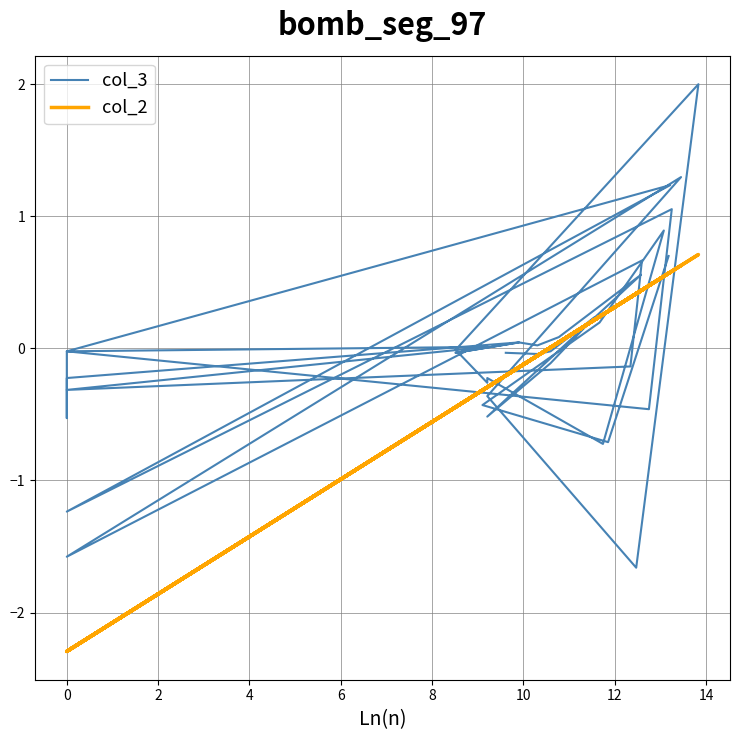

True or false: col_3 and col_2 intersect in this chart.

True